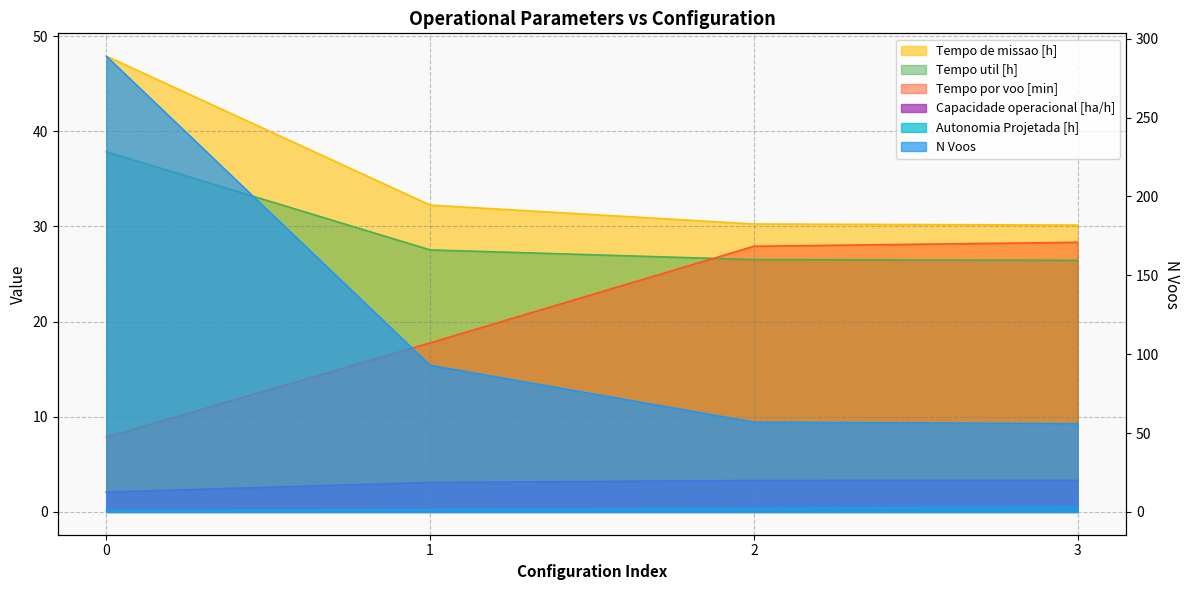

List the series in order of their peak value, lowest first.

Autonomia Projetada [h], Capacidade operacional [ha/h], Tempo por voo [min], Tempo util [h], Tempo de missao [h], N Voos